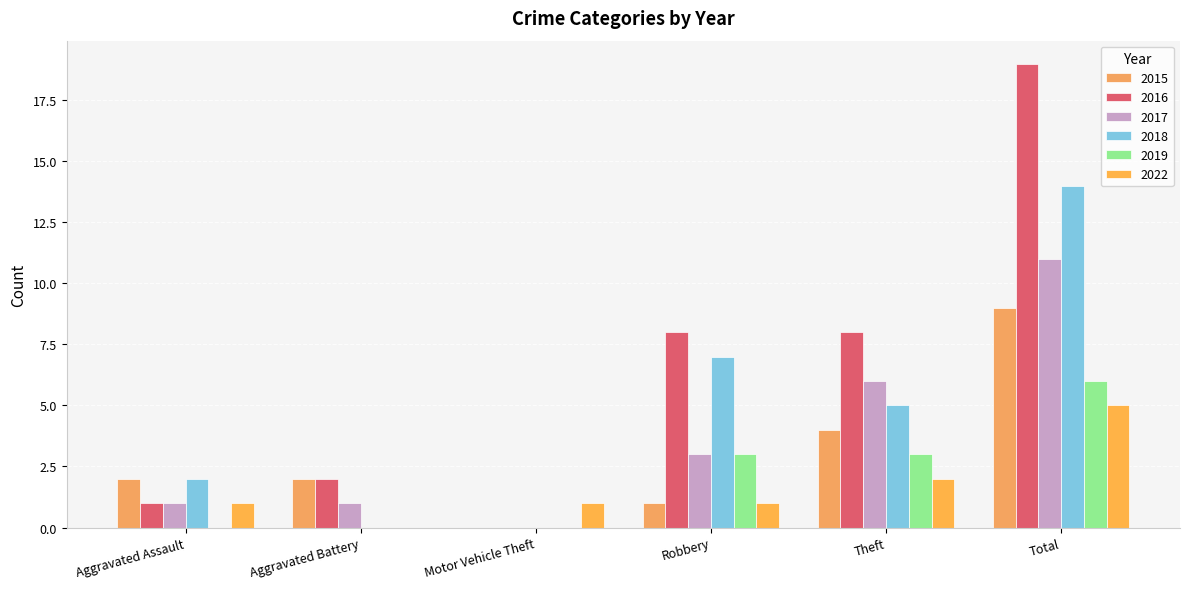

How many groups of bars are there?

6